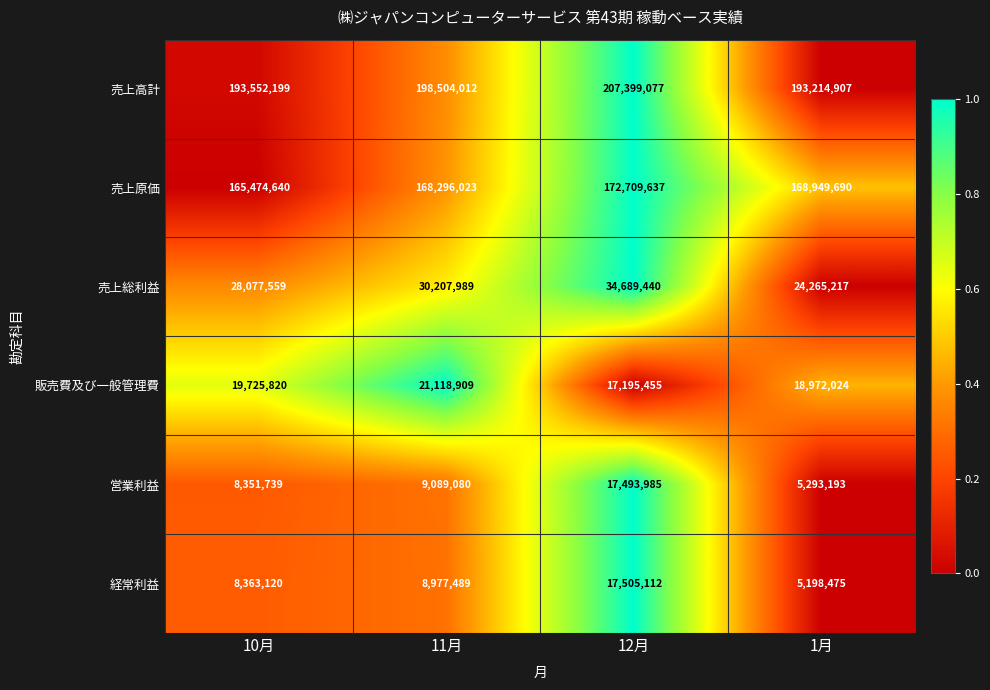

List the series in order of their peak value, lowest first.

営業利益, 経常利益, 販売費及び一般管理費, 売上総利益, 売上原価, 売上高計